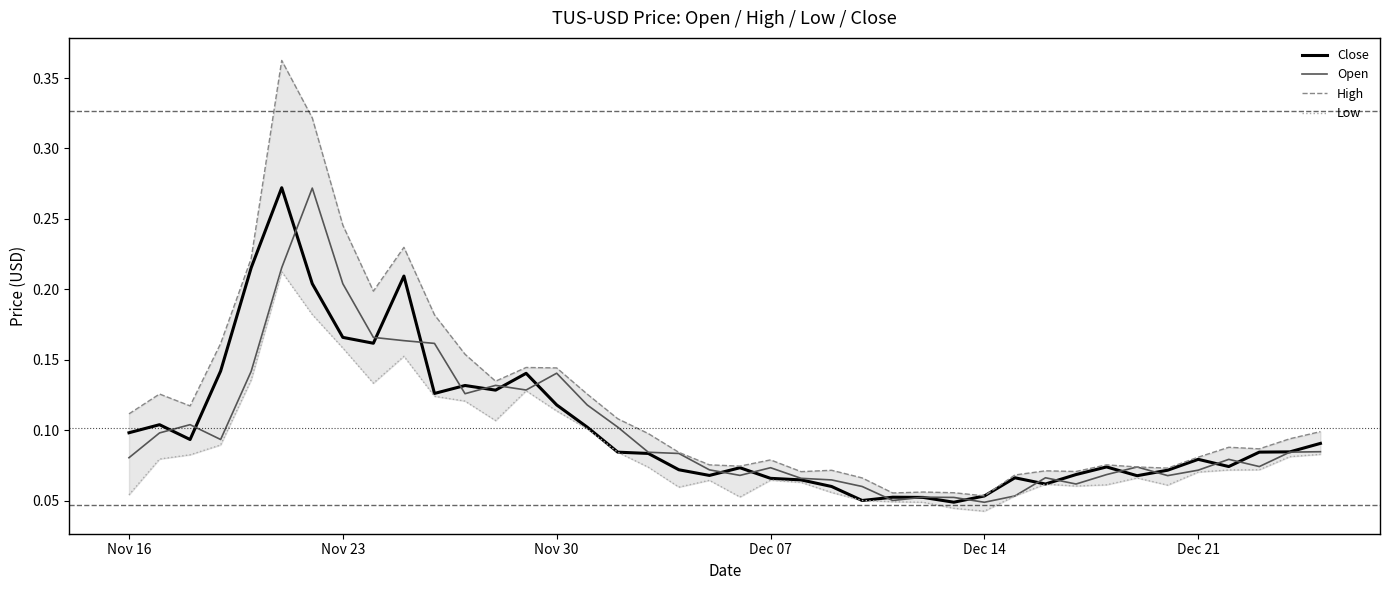

Where is Open nearest to the value 0?

Dec 14